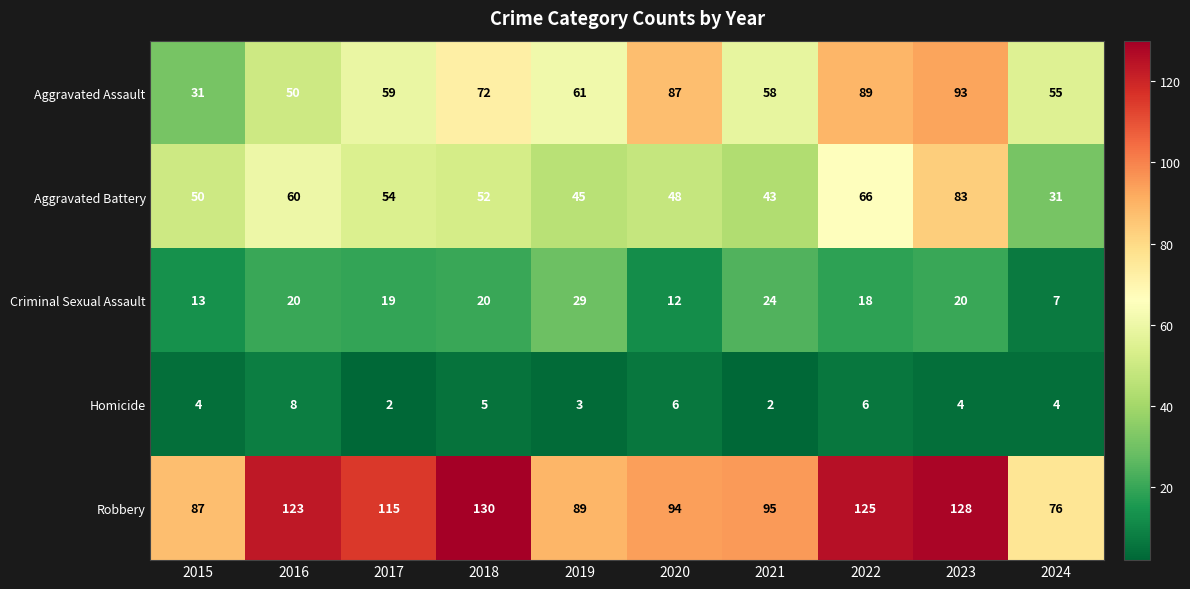

Which series changed the most between 2018 and 2020?

Robbery